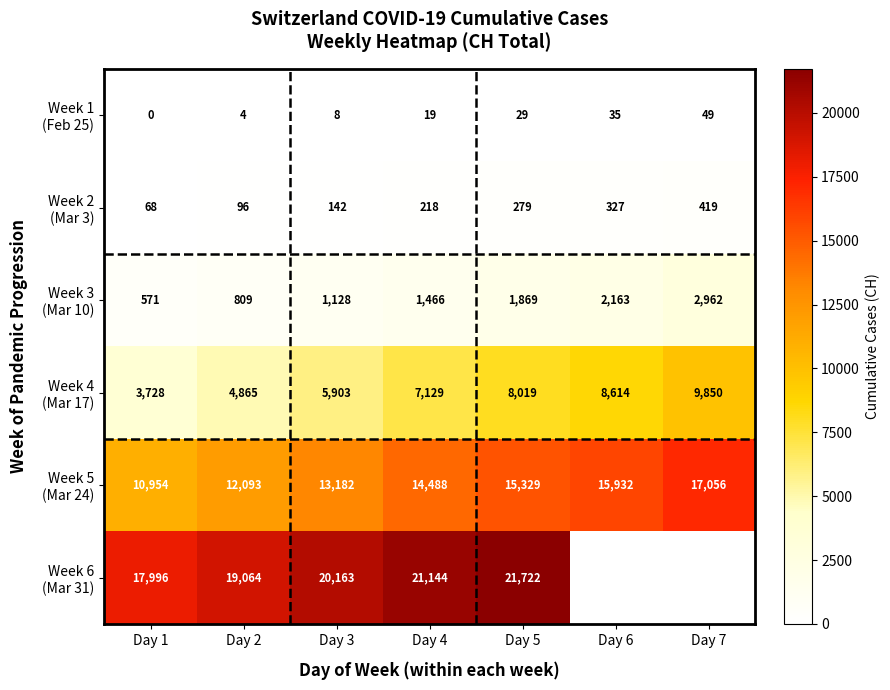

Which label corresponds to the smallest value in the chart?

Day 1